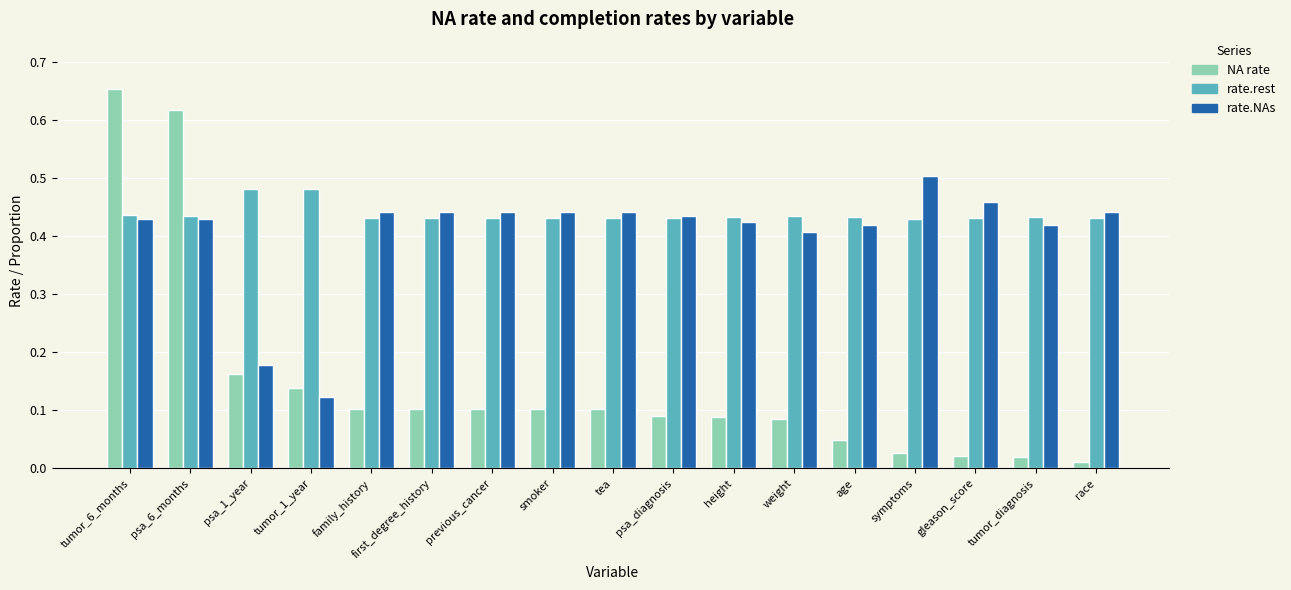

What is the spread (max minus min) of values at family_history?

0.3